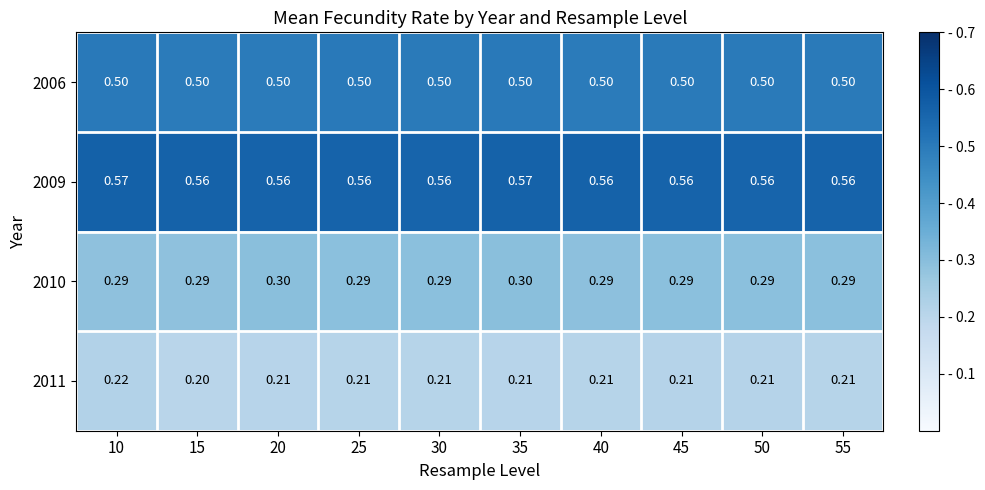

Is the value of 2009 at 30 greater than the value of 2006 at 35?

Yes